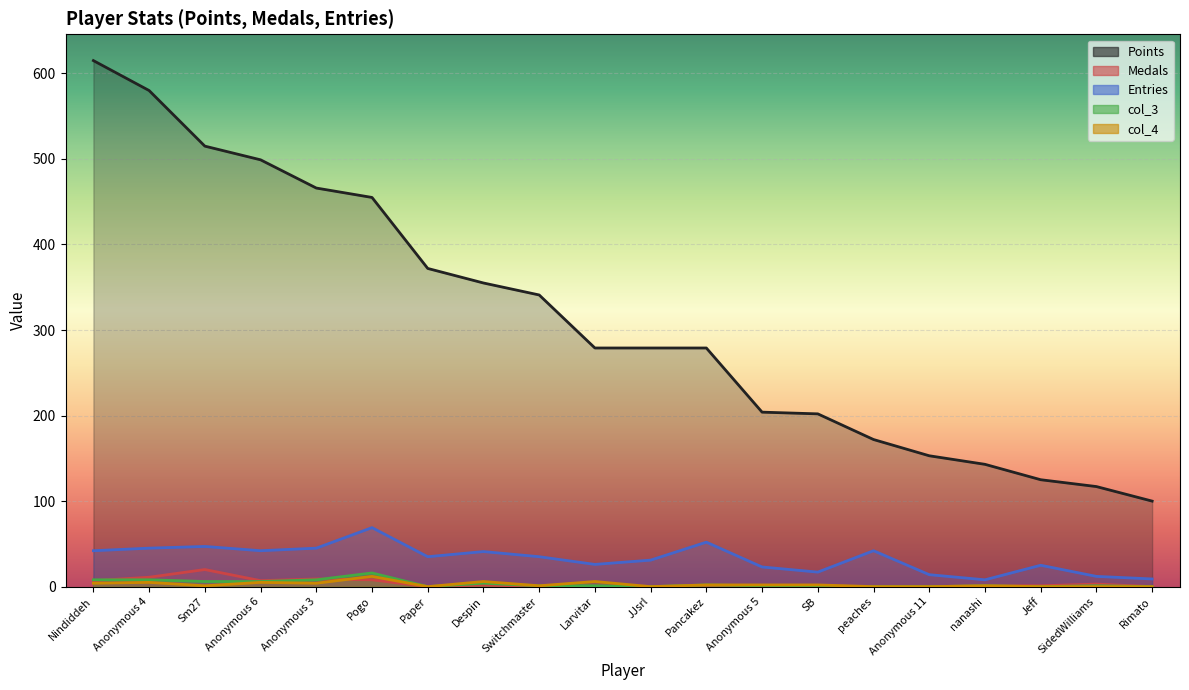

True or false: Entries and col_4 cross at least once.

False